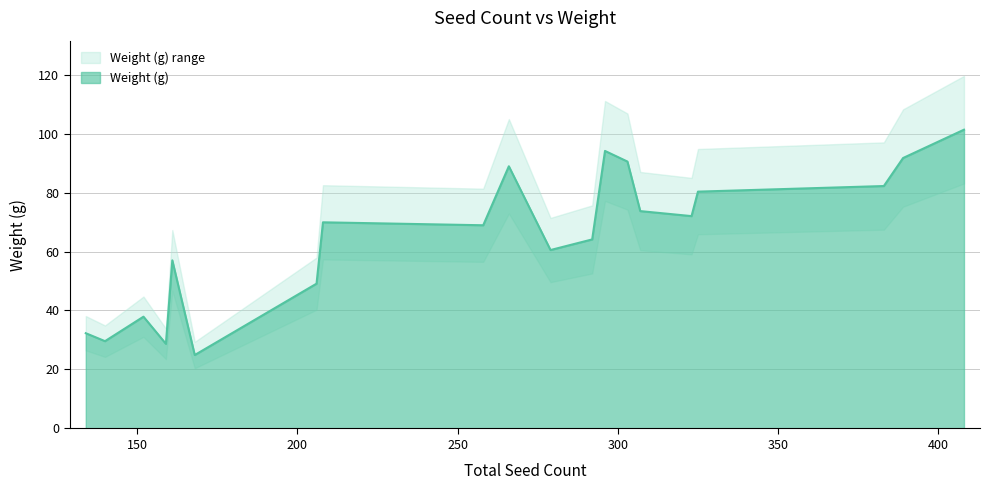

What is the minimum value for Weight (g)?

24.9